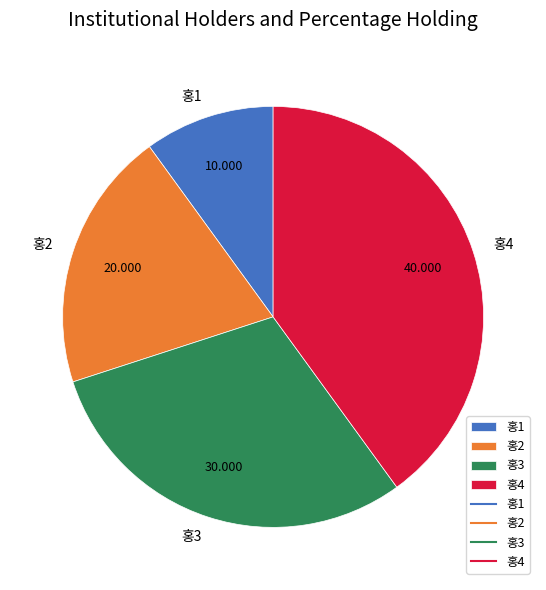

Is there any slice that represents more than half of the pie?

No